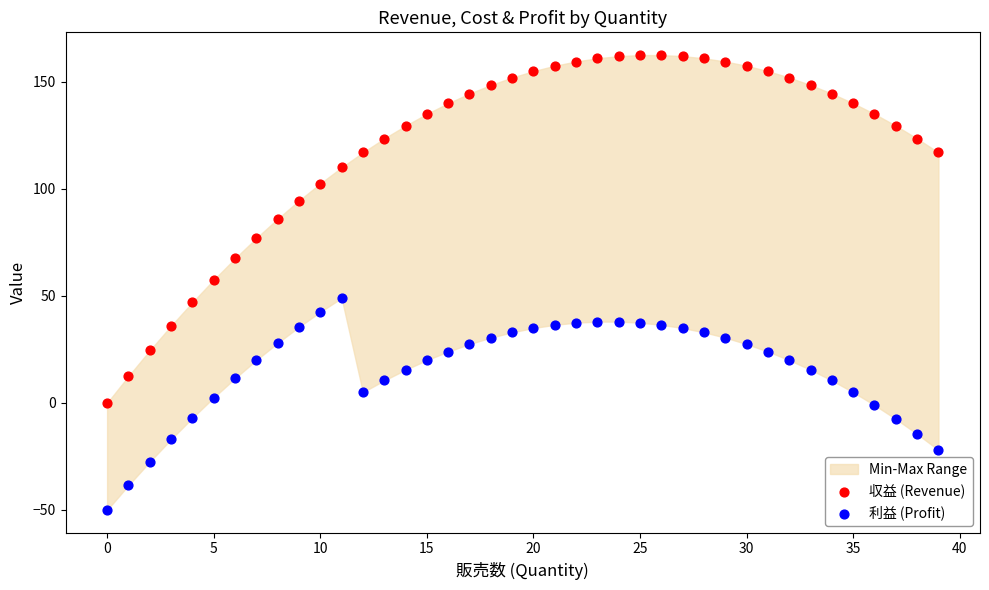

Which series reaches the minimum Y coordinate?

利益 (Profit)